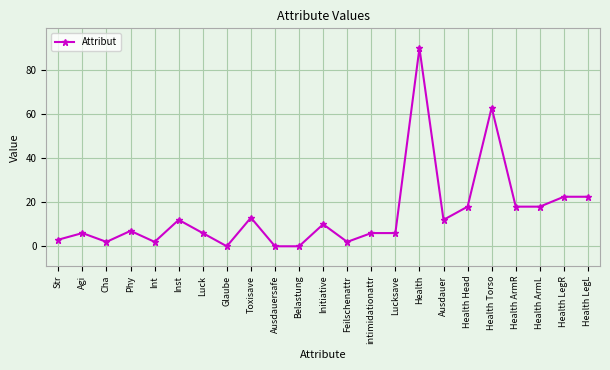

Reading right to left, transcribe all the data shown in this chart.

Health LegL=22.5	Health LegR=22.5	Health ArmL=18.0	Health ArmR=18.0	Health Torso=63.0	Health Head=18.0	Ausdauer=12.0	Health=90.0	Lucksave=6.0	intimidationattr=6.0	Feilschenattr=2.0	Initiative=10.0	Belastung=0.0	Ausdauersafe=0.0	Toxisave=13.0	Glaube=0.0	Luck=6.0	Inst=12.0	Int=2.0	Phy=7.0	Cha=2.0	Agi=6.0	Str=3.0